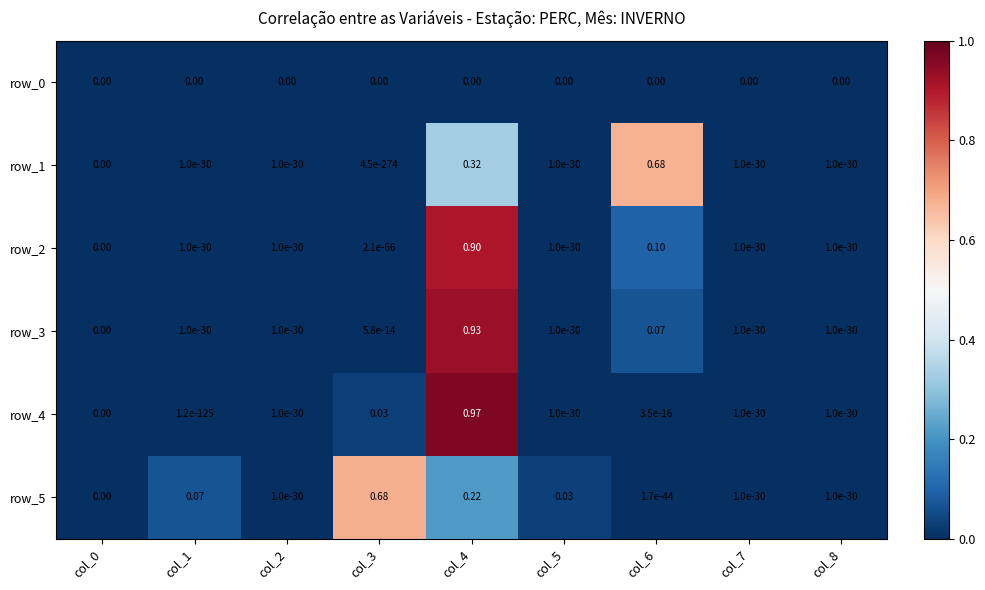

Count the number of data series in this chart.

6